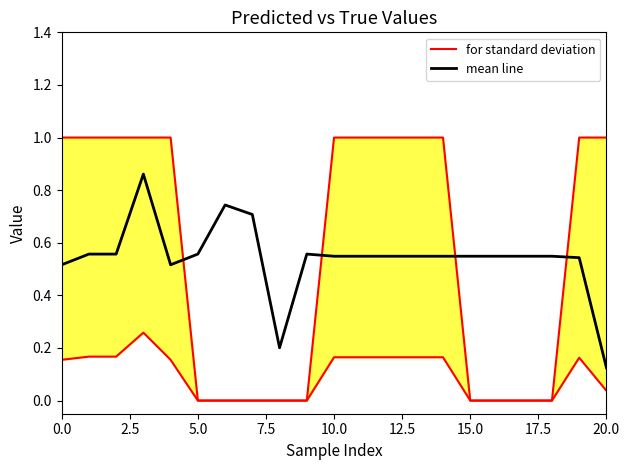

What position from the left is 13?

14